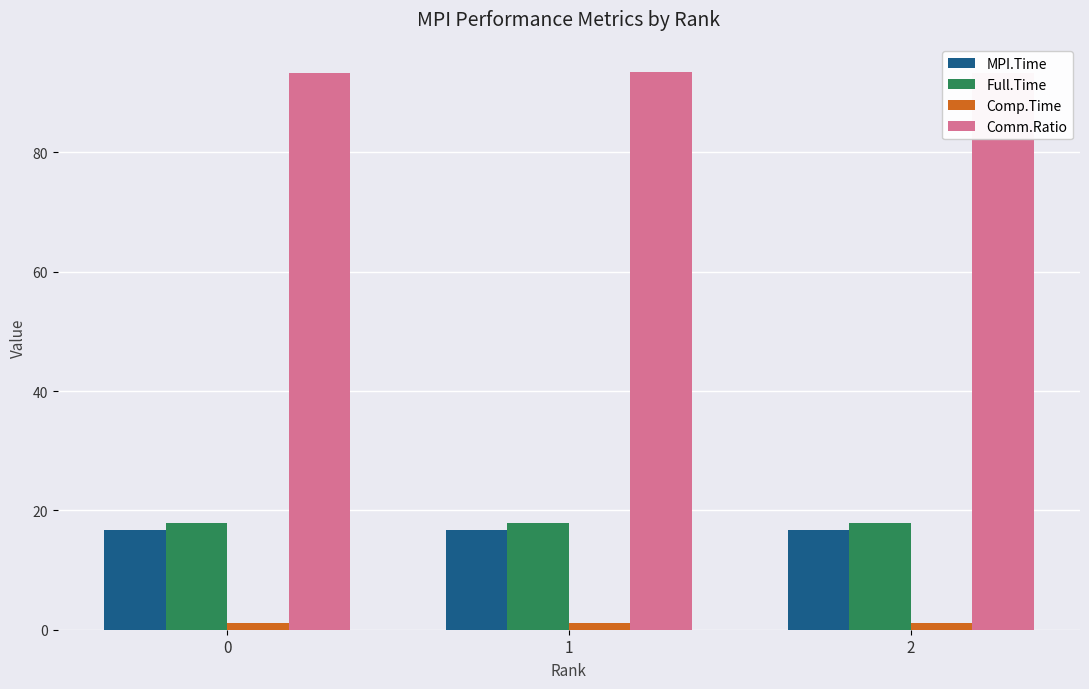

At 1, list the series in order from smallest to largest.

Comp.Time, MPI.Time, Full.Time, Comm.Ratio